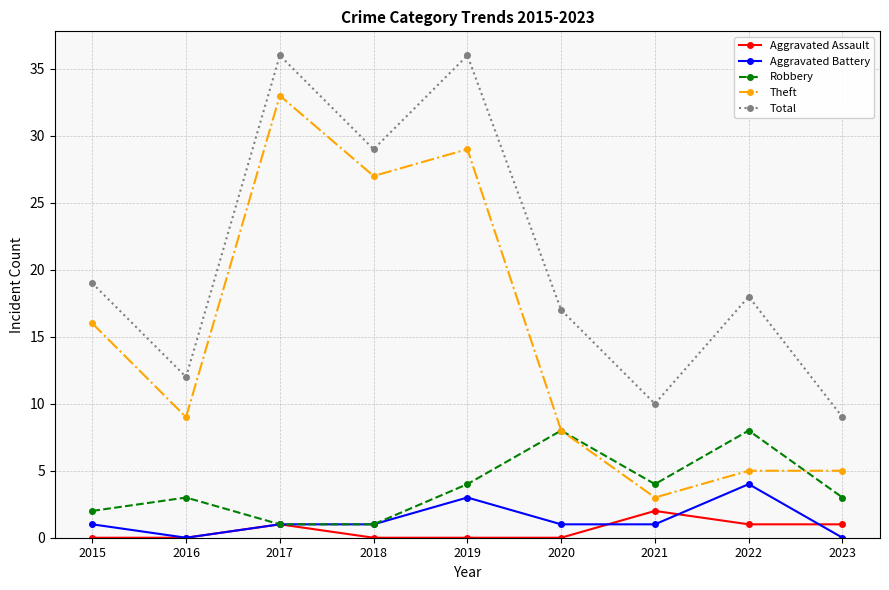

Which series changed the most between 2018 and 2019?

Total